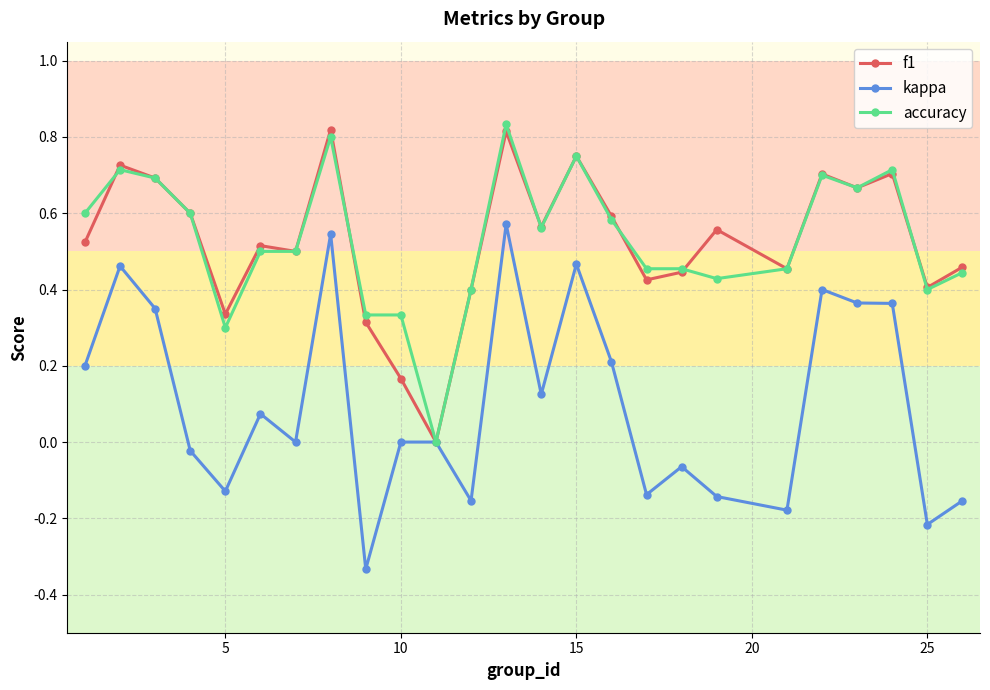

True or false: kappa has more than 2 points higher than both neighbors.

True